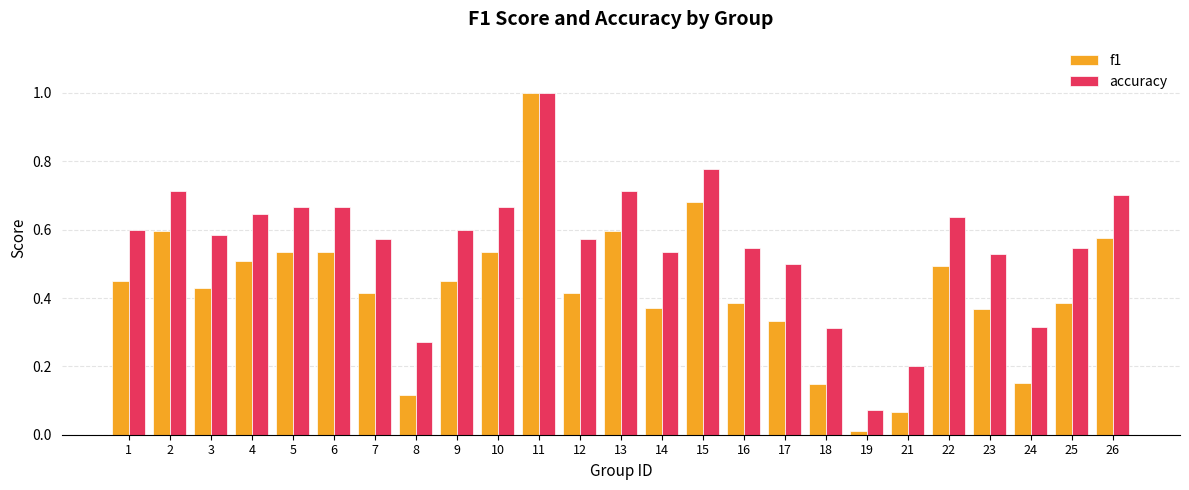

At 22, list the series in order from largest to smallest.

accuracy, f1